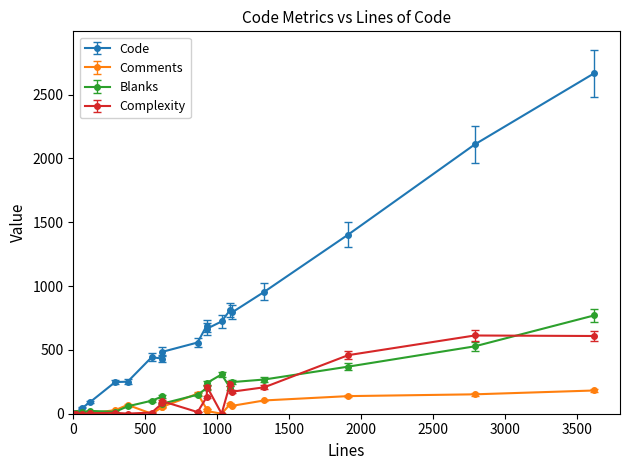

What is the minimum value for Code?

7